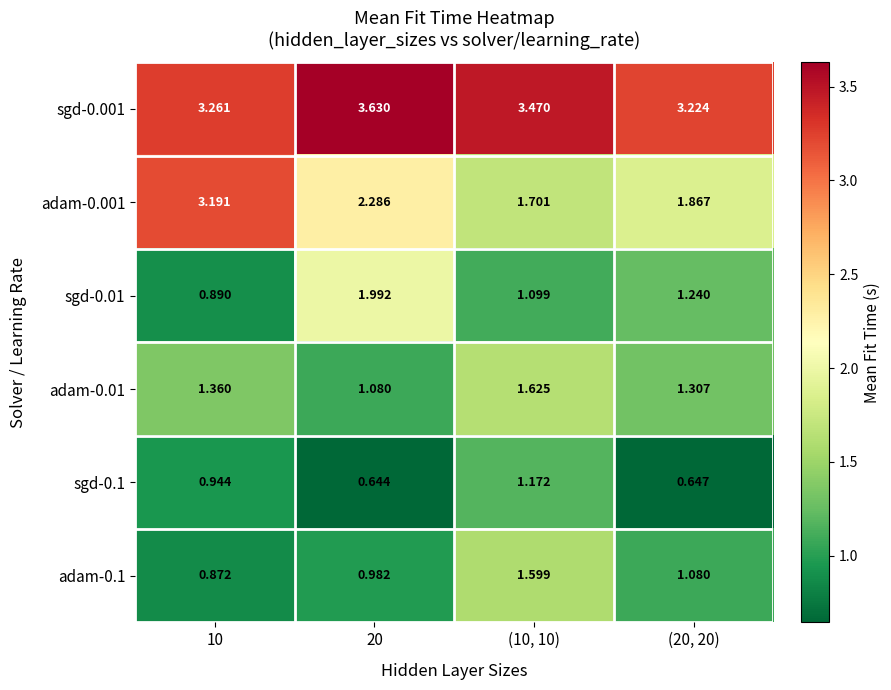

Is the value of adam-0.1 at (10, 10) greater than the value of sgd-0.001 at 10?

No